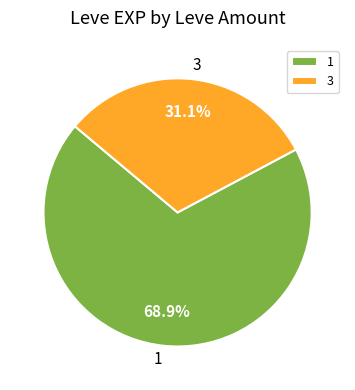

Which category has the smallest portion of the pie?

3